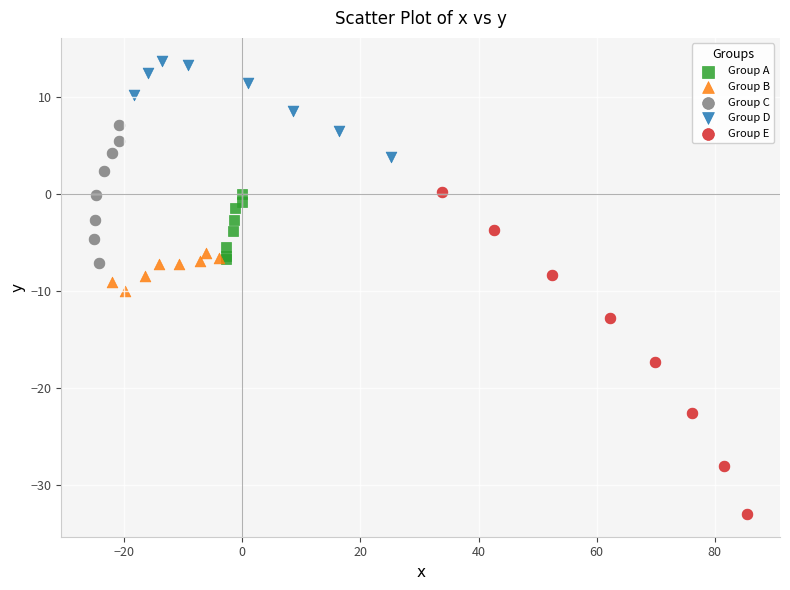

Which series has the widest spread of Y values?

Group E